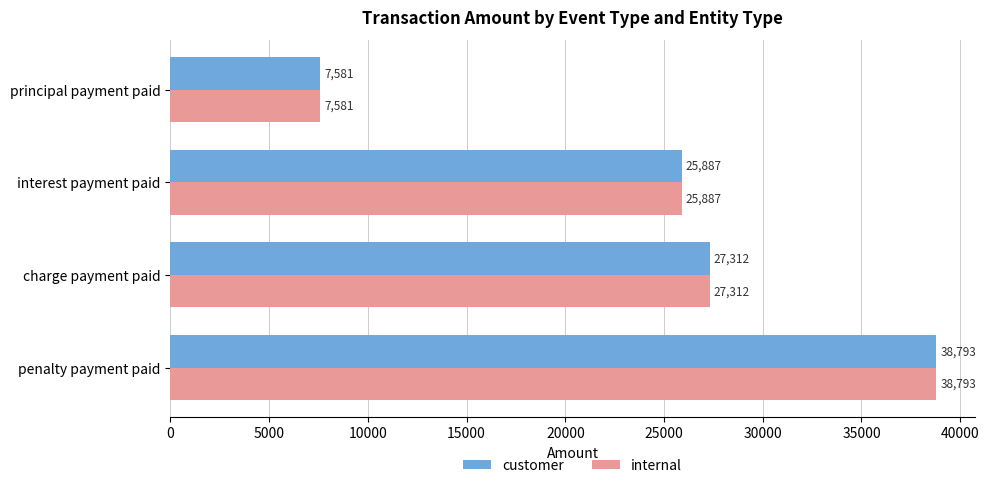

What is the average value of the internal series?

24893